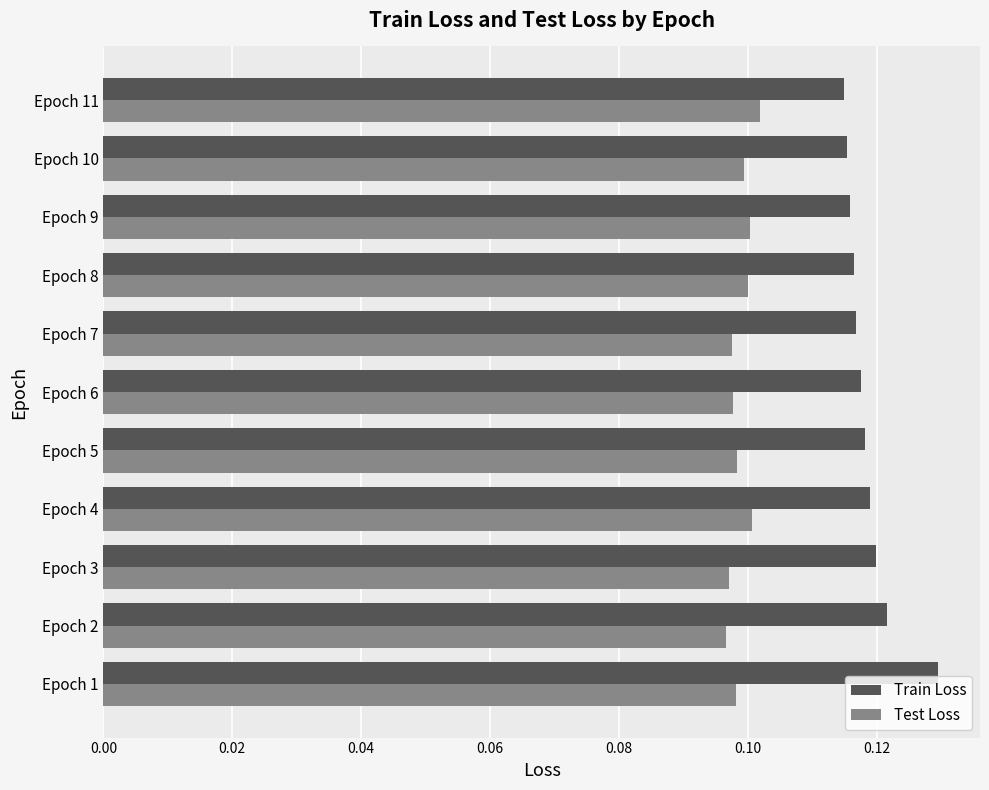

Which series has the largest range (max minus min)?

Train Loss